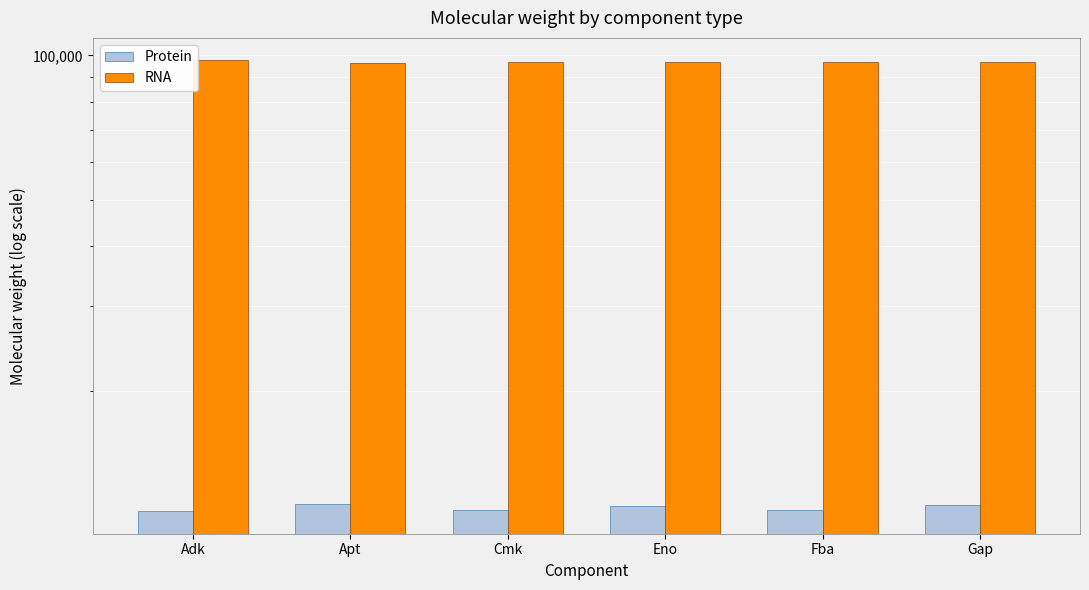

What is the label of the 4th bar from the left?

Eno